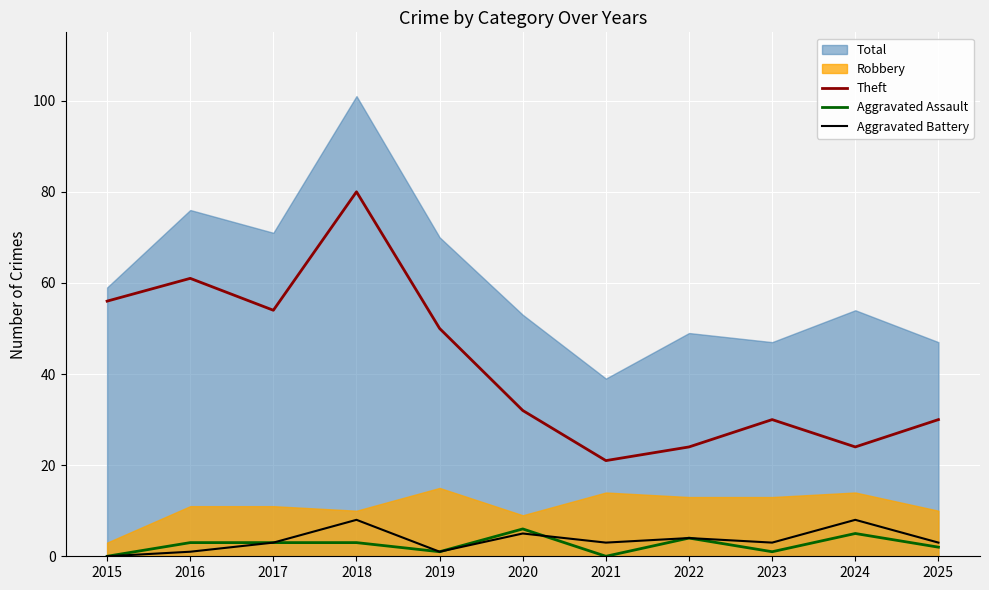

How many lines are shown in the chart?

3